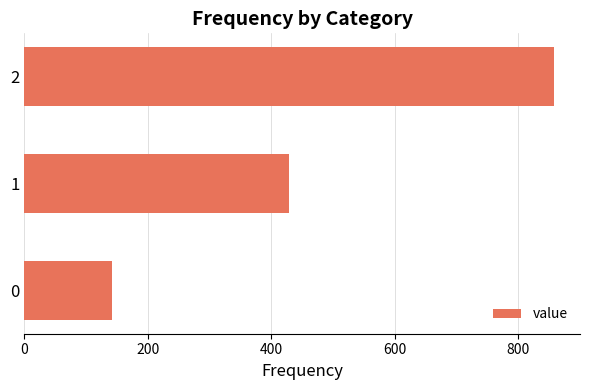

Does the chart contain any negative values?

No